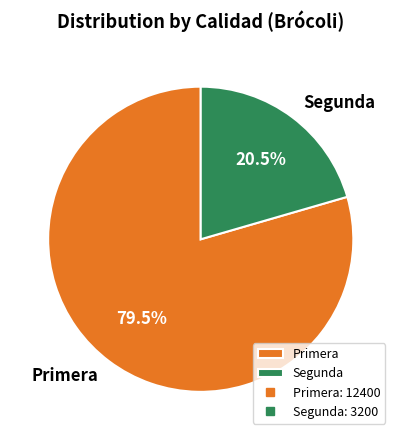

How many segments does this pie chart have?

2